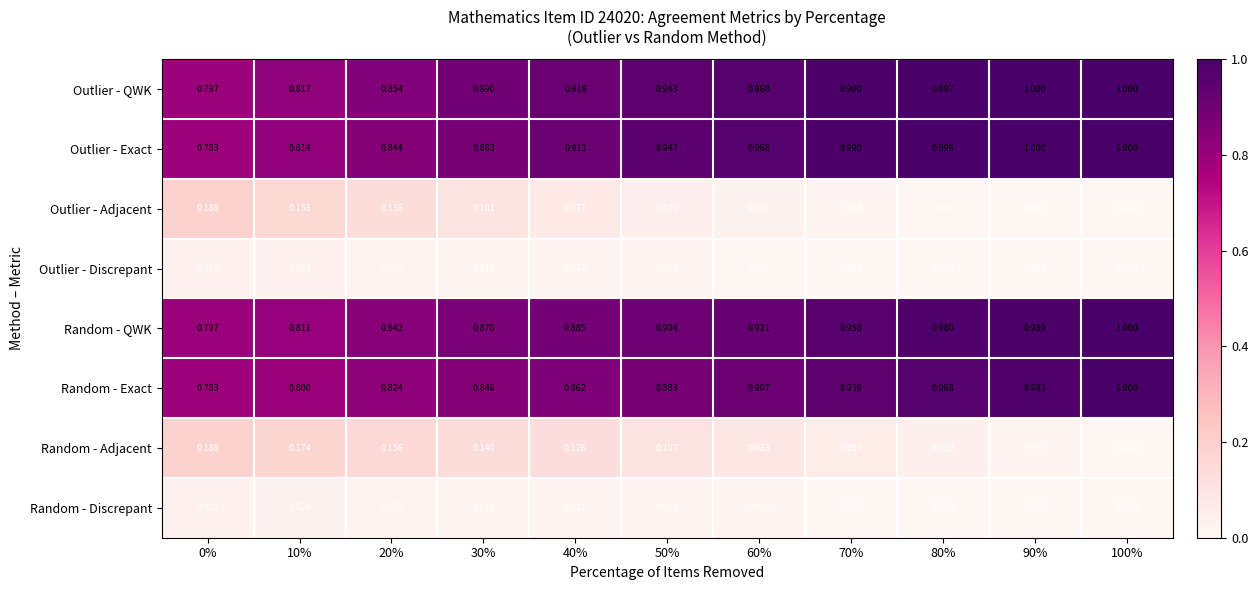

Between 0% and 50%, which series saw the biggest shift?

Outlier - Exact